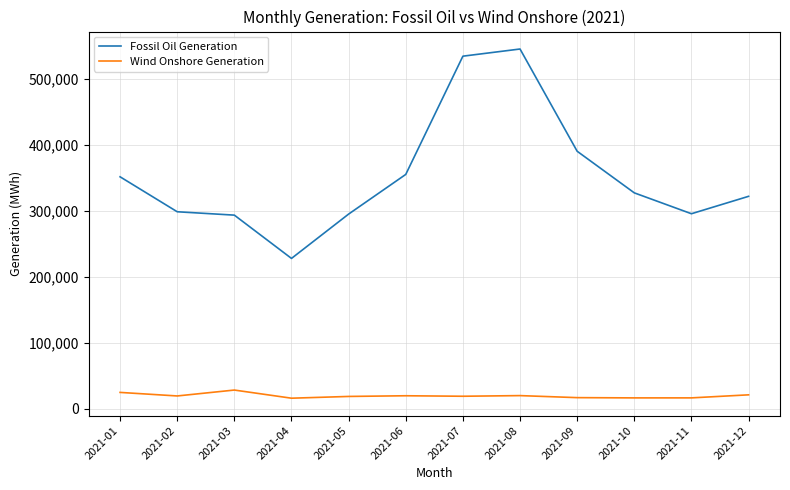

What is the average value of the Wind Onshore Generation series?

19709.1